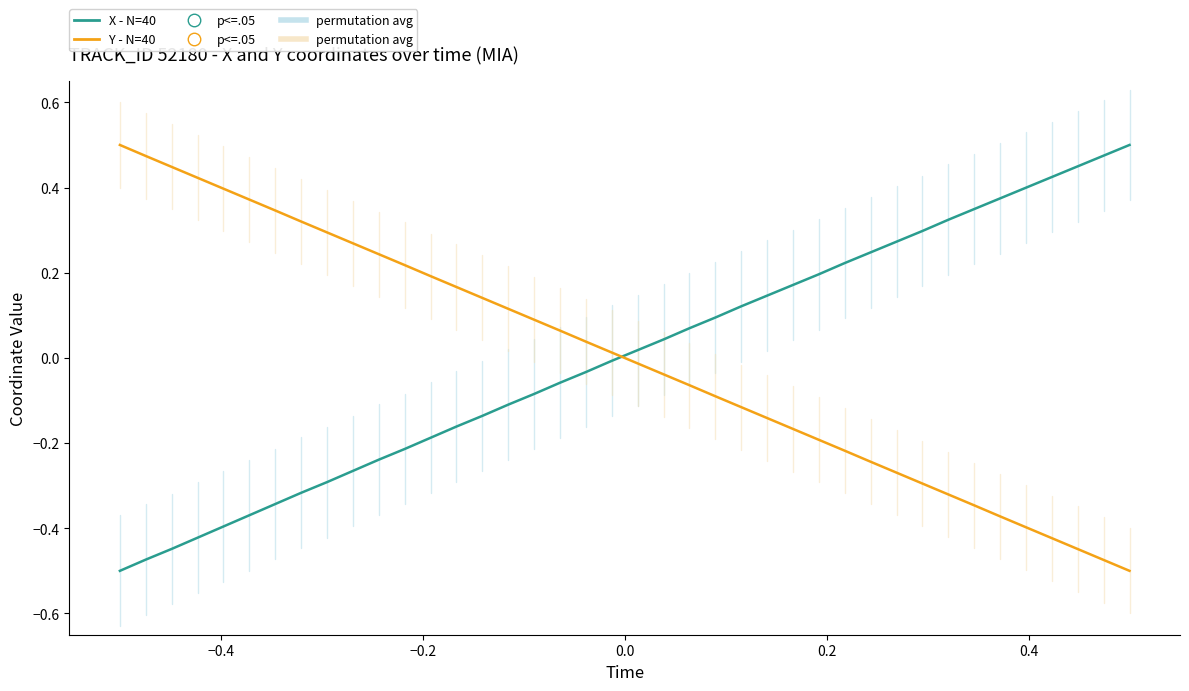

What is the difference between the maximum and minimum values in the X - N=40 series?

1.0